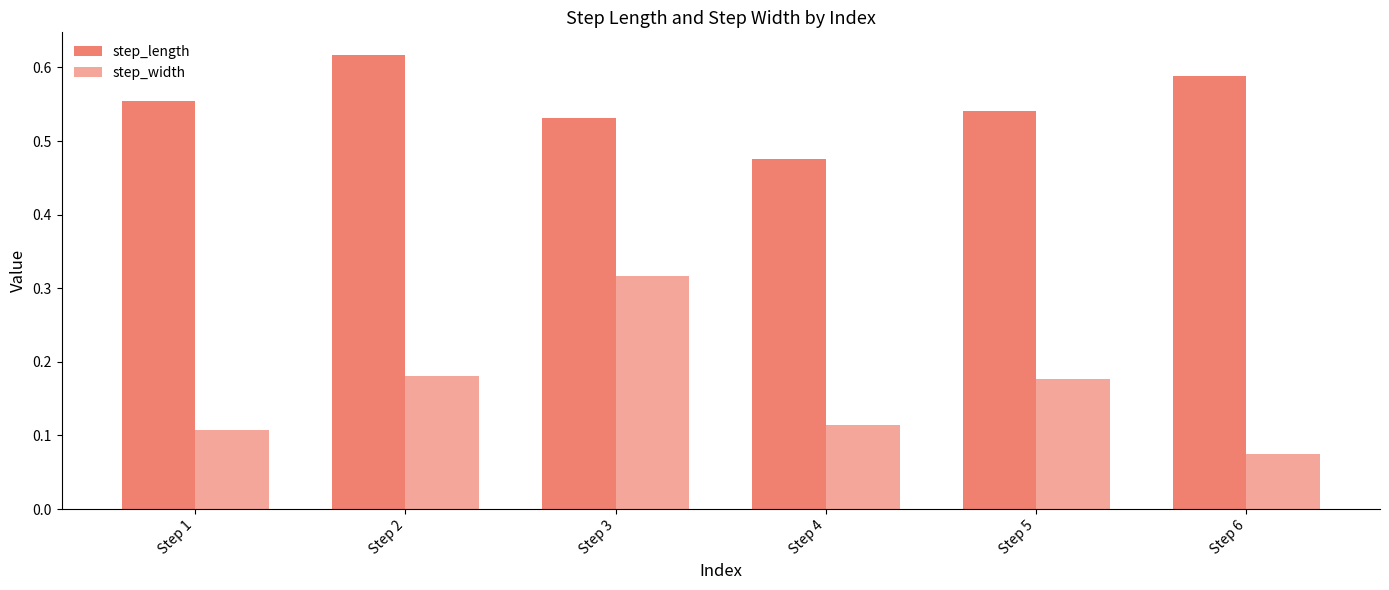

Does the chart contain any negative values?

No